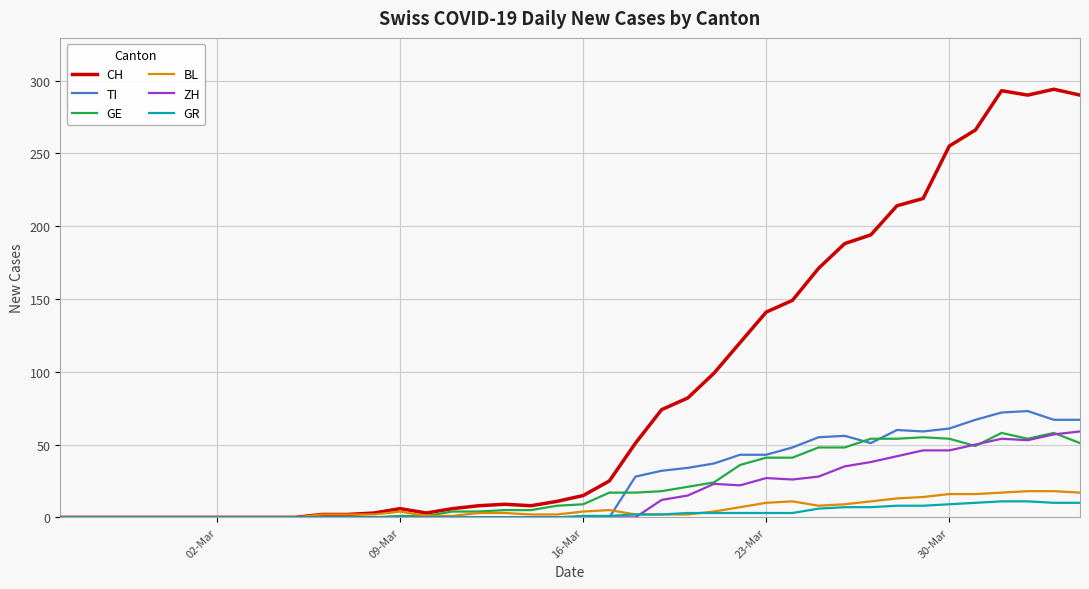

Which series has the largest range (max minus min)?

CH